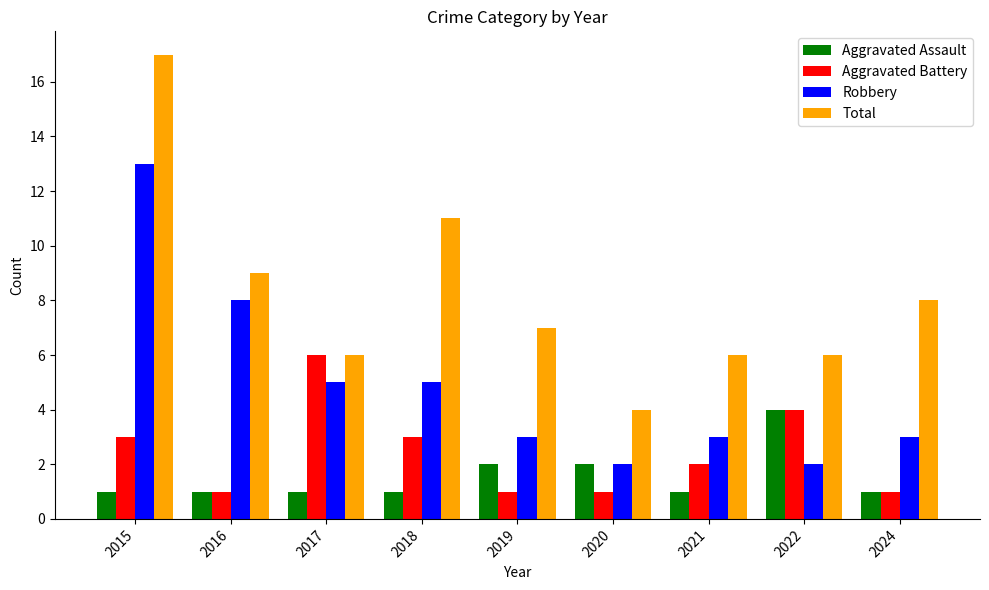

Reading right to left, what are all the values shown in this chart?

Aggravated Assault: 1	4	1	2	2	1	1	1	1
Aggravated Battery: 1	4	2	1	1	3	6	1	3
Robbery: 3	2	3	2	3	5	5	8	13
Total: 8	6	6	4	7	11	6	9	17